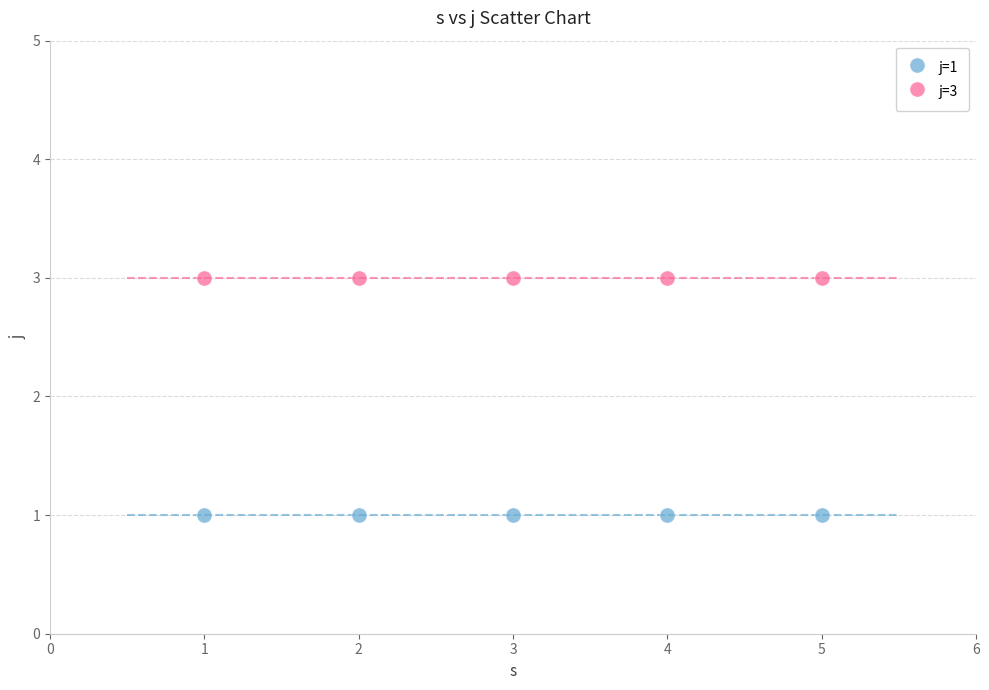

Which series reaches the minimum Y coordinate?

j=1